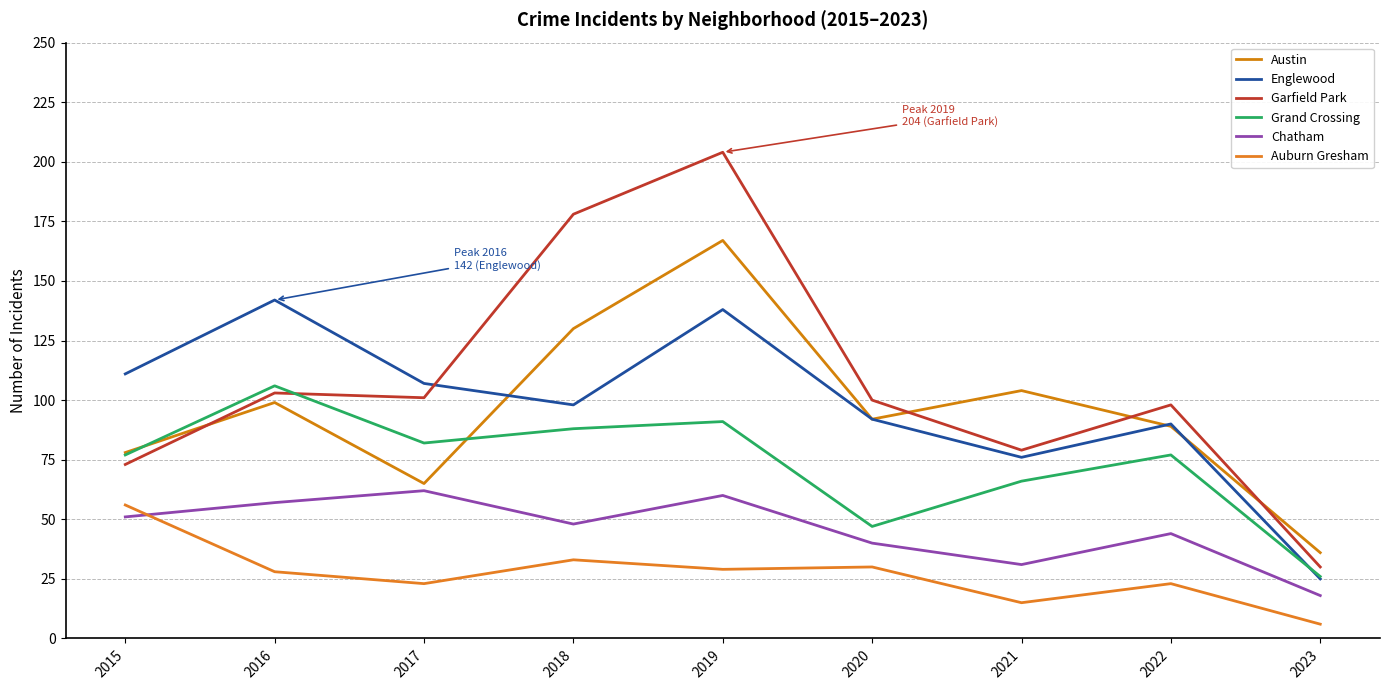

Reading right to left, transcribe all the data shown in this chart.

Austin: 2023=36	2022=89	2021=104	2020=92	2019=167	2018=130	2017=65	2016=99	2015=78
Englewood: 2023=25	2022=90	2021=76	2020=92	2019=138	2018=98	2017=107	2016=142	2015=111
Garfield Park: 2023=30	2022=98	2021=79	2020=100	2019=204	2018=178	2017=101	2016=103	2015=73
Grand Crossing: 2023=26	2022=77	2021=66	2020=47	2019=91	2018=88	2017=82	2016=106	2015=77
Chatham: 2023=18	2022=44	2021=31	2020=40	2019=60	2018=48	2017=62	2016=57	2015=51
Auburn Gresham: 2023=6	2022=23	2021=15	2020=30	2019=29	2018=33	2017=23	2016=28	2015=56